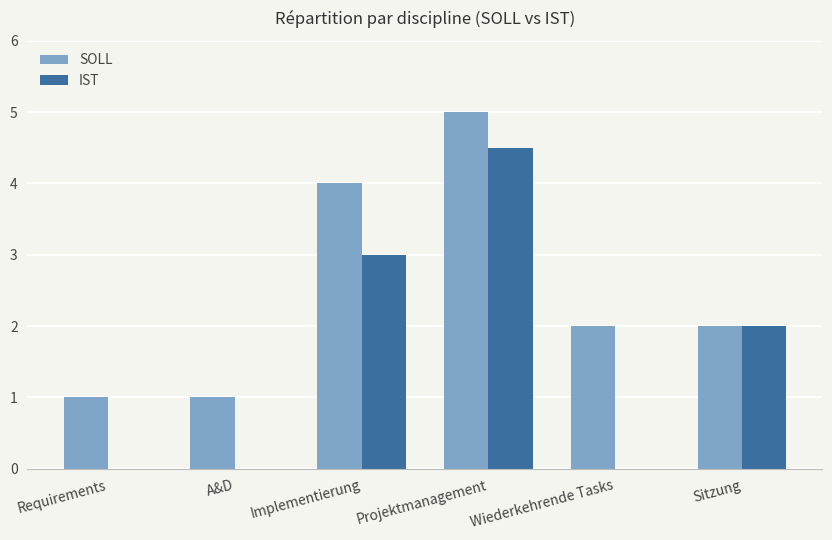

Read the SOLL value at A&D.

1.0